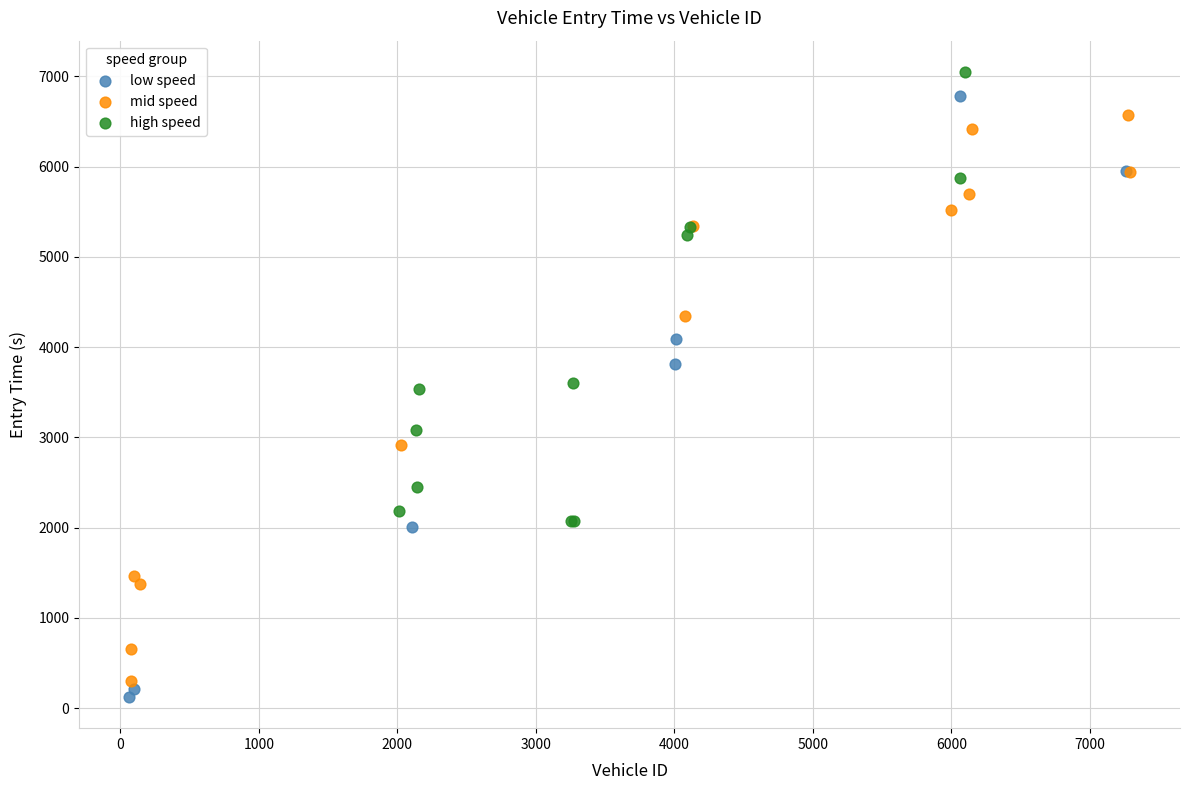

Which series has the largest Y range (max minus min)?

low speed